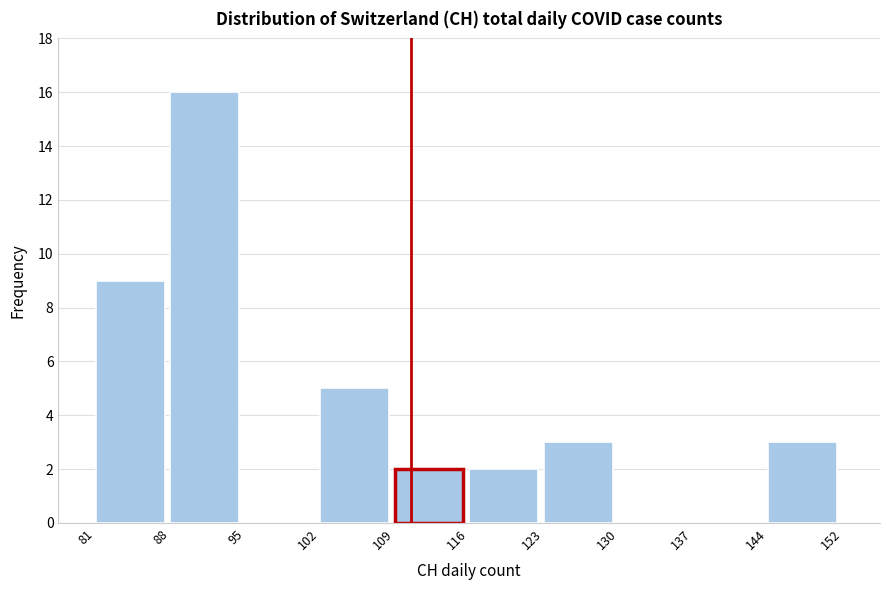

Reading right to left, what are all the values shown in this chart?

144=3	137=0	130=0	123=3	116=2	109=2	102=5	95=0	88=16	81=9